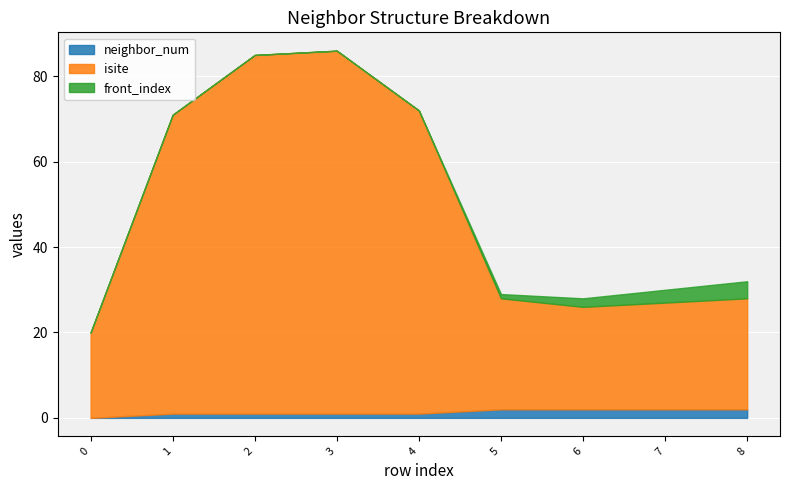

Read the neighbor_num value at 7.

2